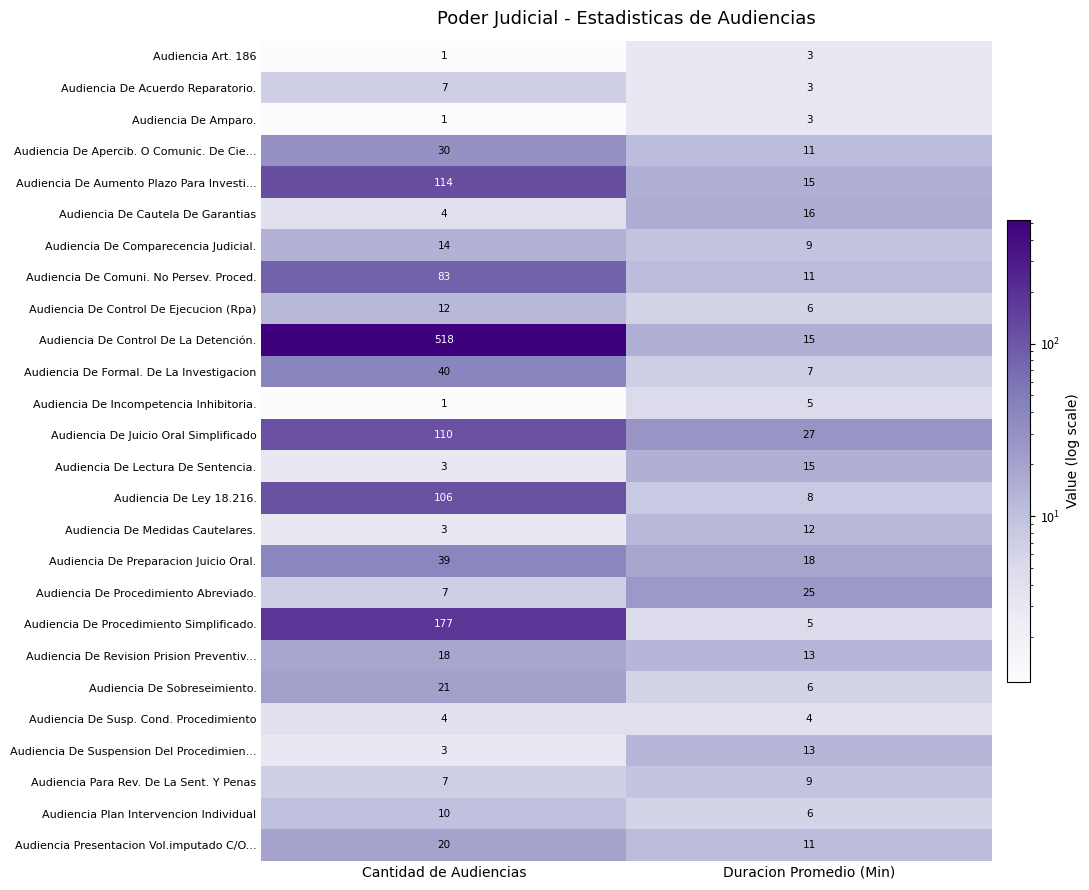

What is the approximate value of Audiencia De Revision Prision Preventiv... at Duracion Promedio (Min)?

13